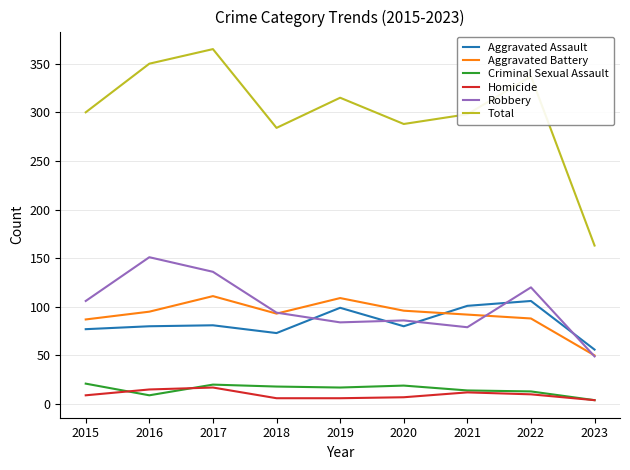

Is it true that Aggravated Battery equals 56 at 2019?

False